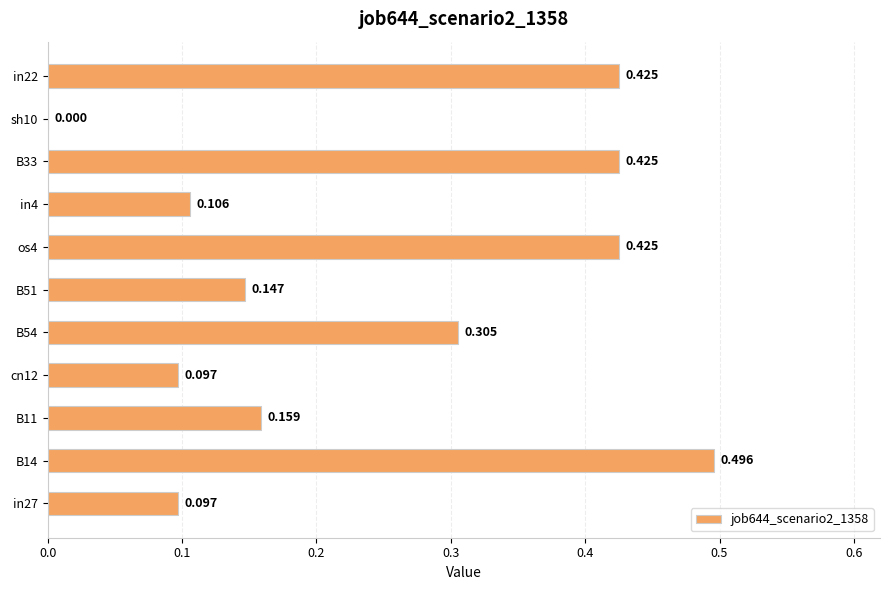

Are the bars horizontal?

Yes